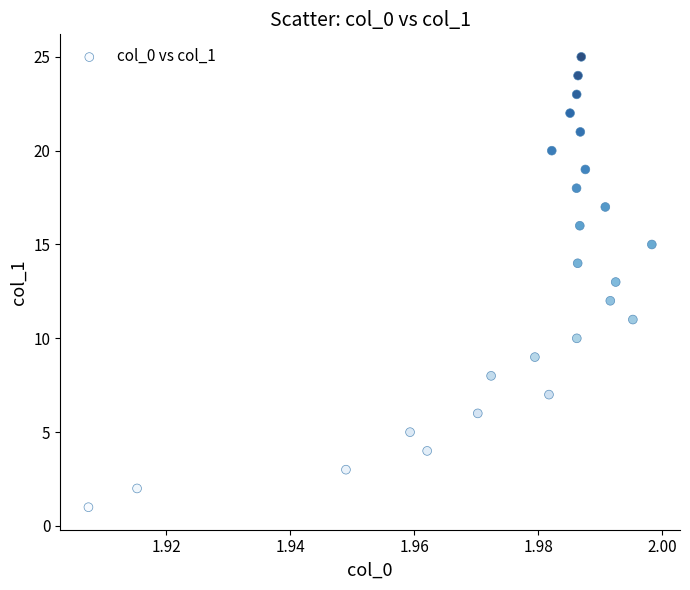

What is the range of Y values (max minus min)?

24